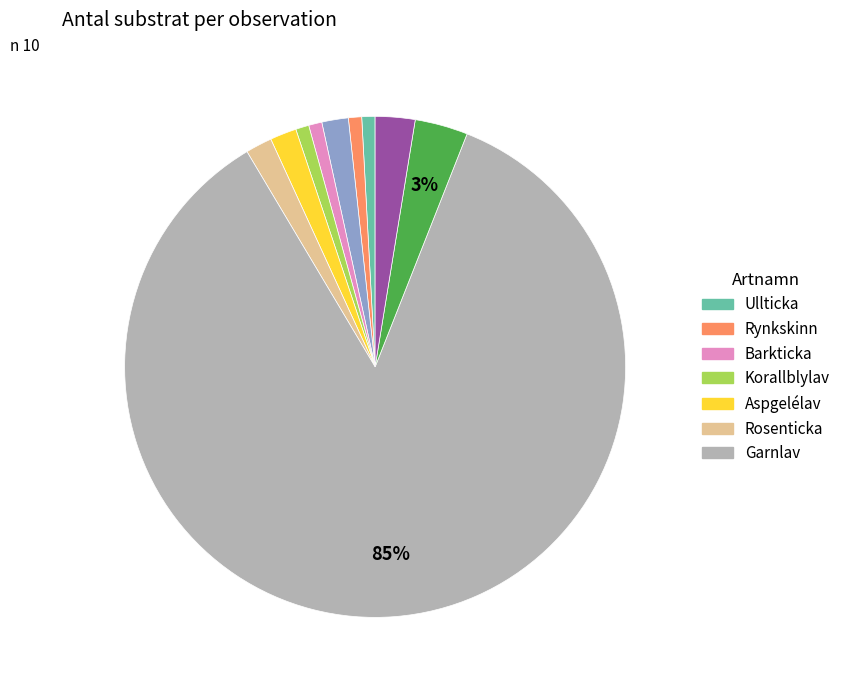

Is there a majority slice in this chart?

Yes